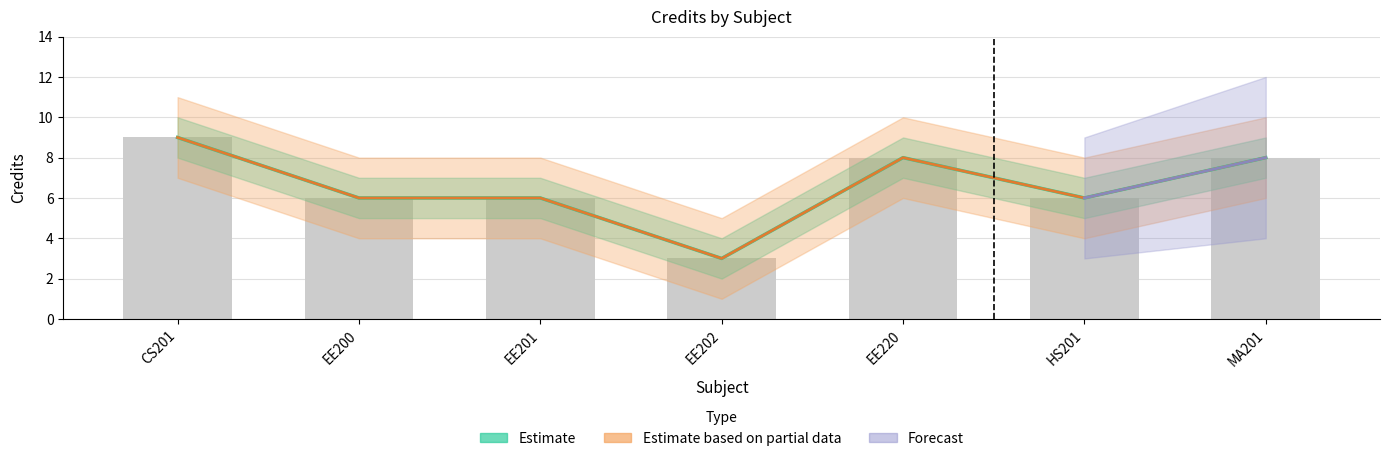

What is the minimum value shown in the chart?

3